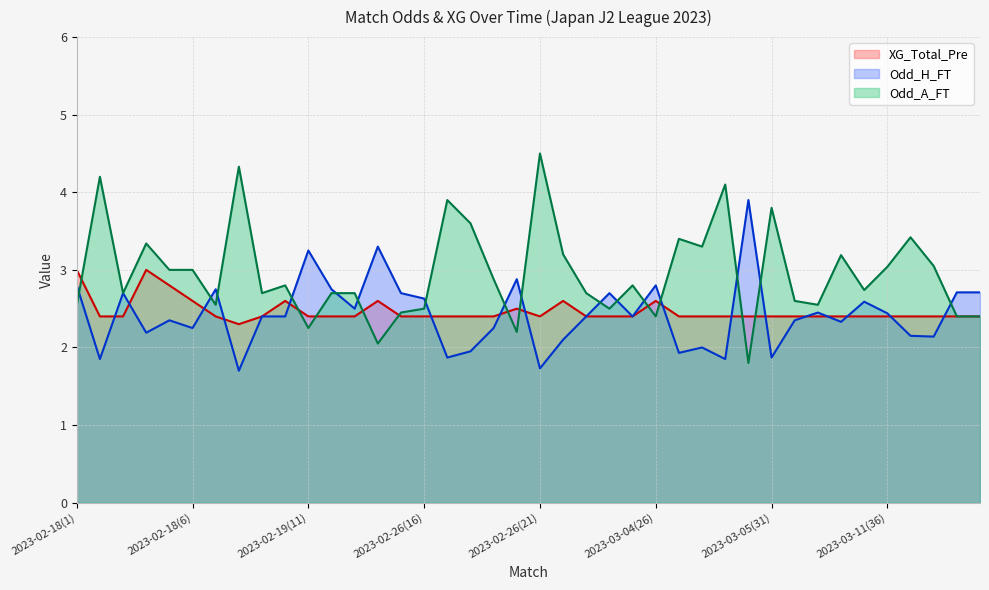

What is the difference between the highest and lowest values at 2023-03-04(23)?

0.3